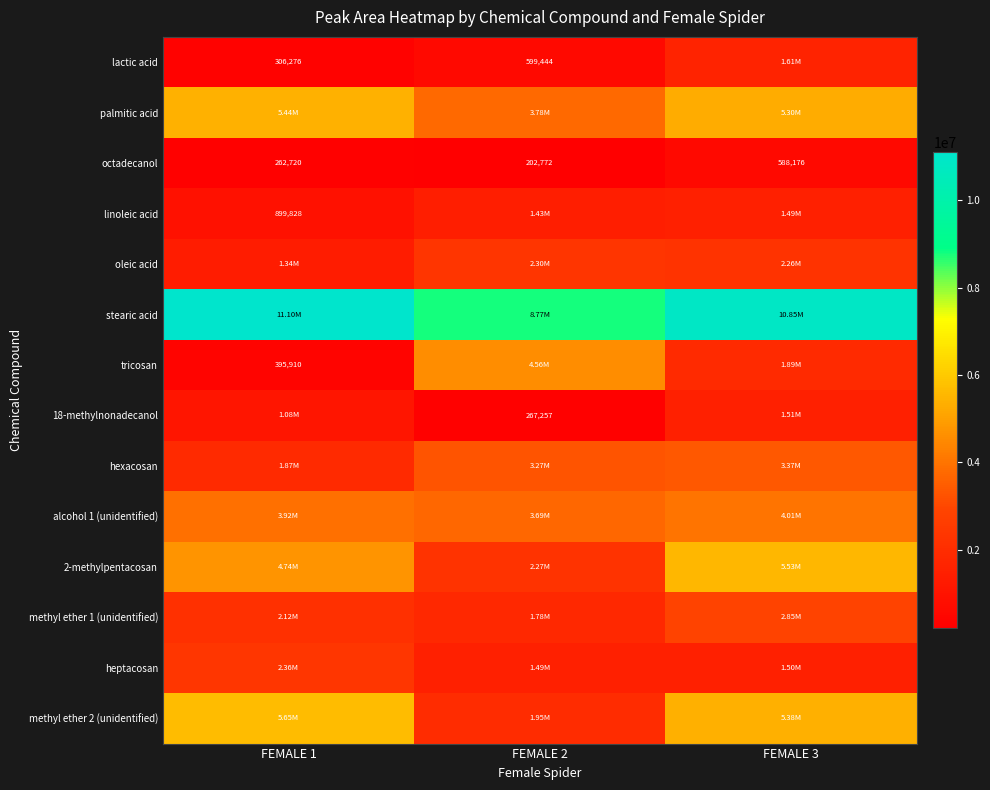

At how many categories does at least one series exceed 203216?

3